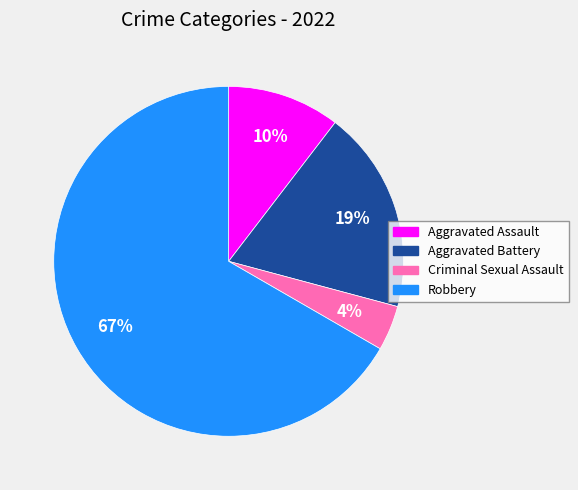

To the nearest percent, what is the combined percentage of Criminal Sexual Assault and Robbery?

71%